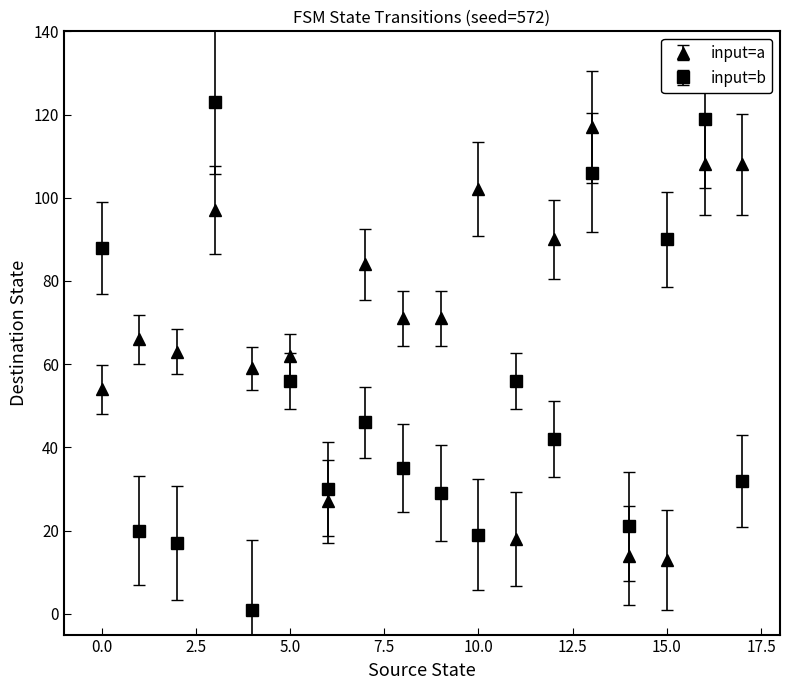

Which series has the widest spread of values?

input=b